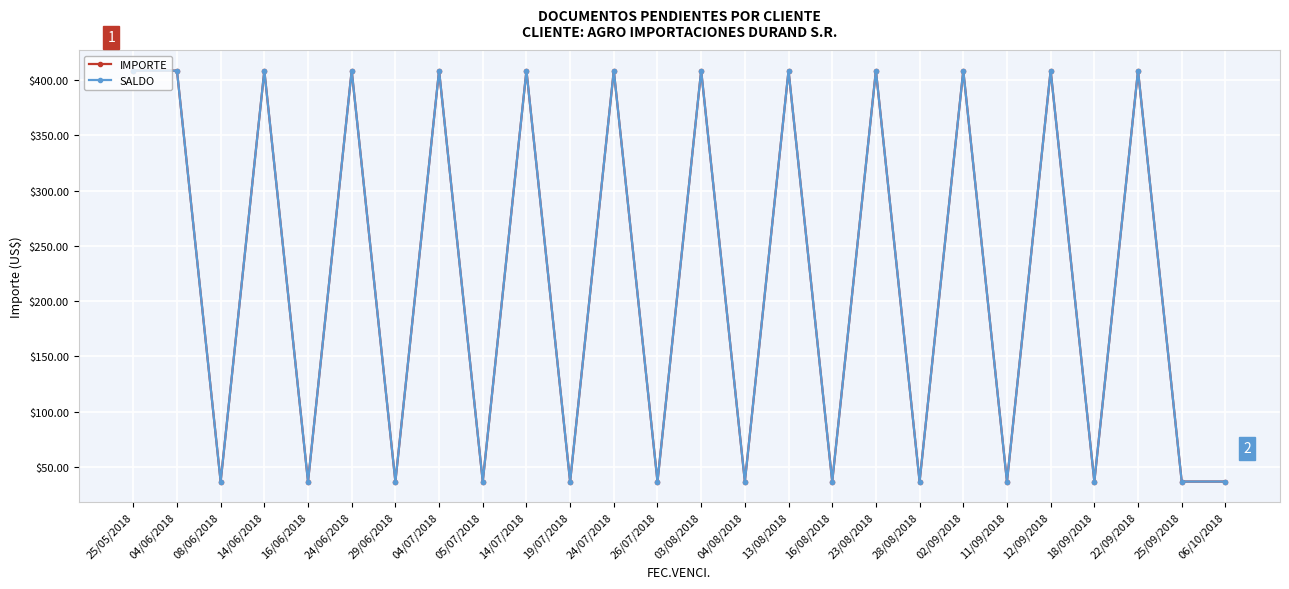

Is it true that IMPORTE equals 37.0 at 16/06/2018?

True